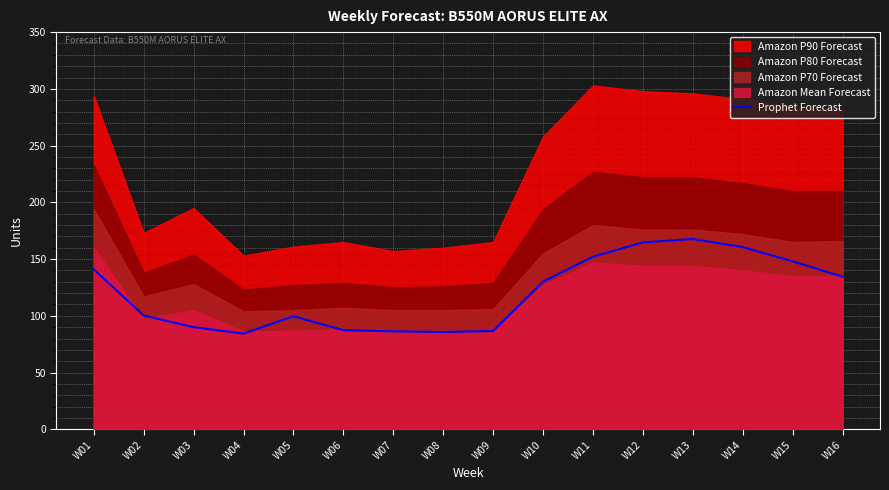

At which label is the value closest to 126?

W10